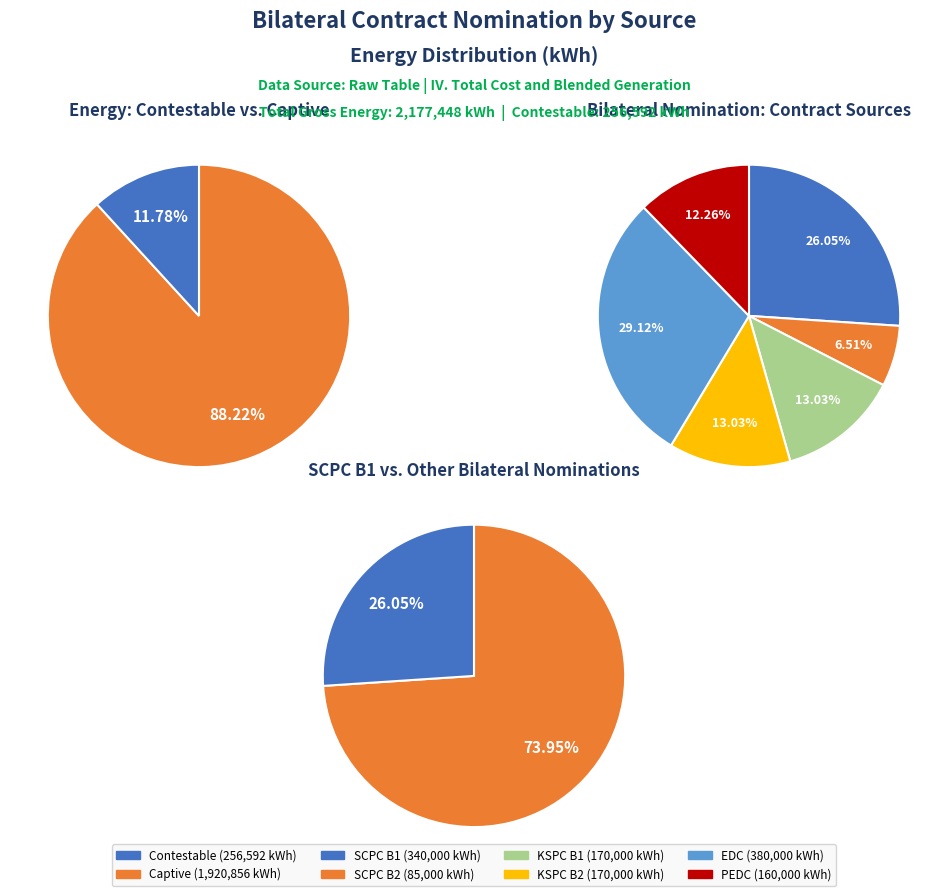

Which category has the biggest portion of the pie?

EDC